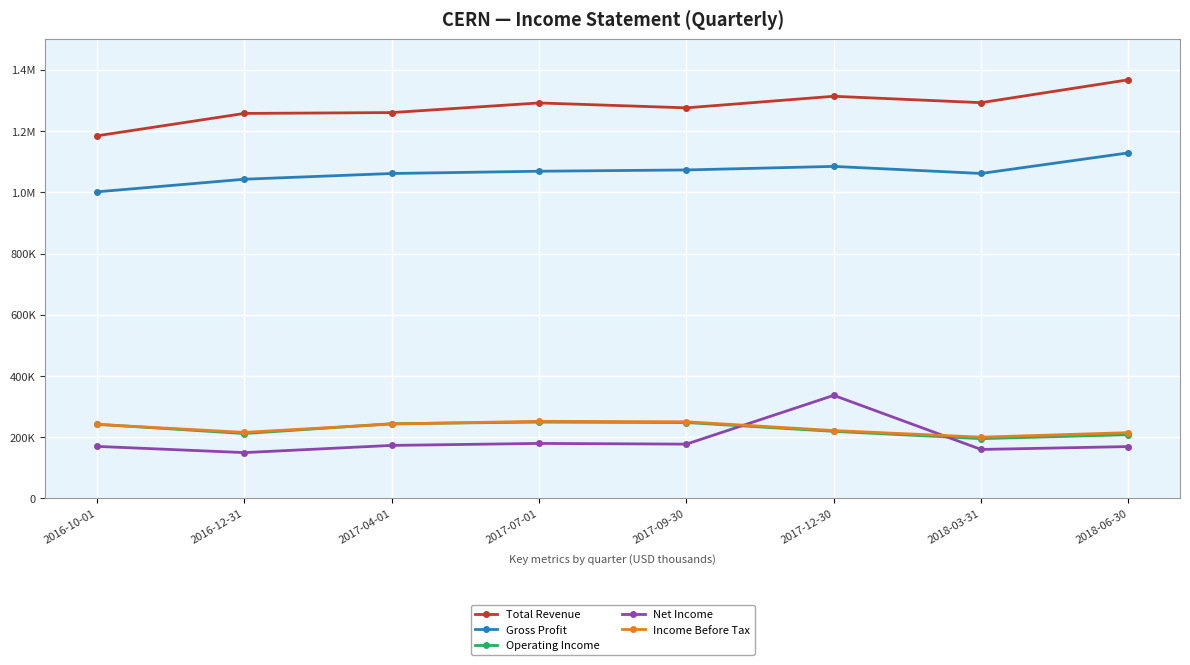

What are all the series names shown in the legend?

Total Revenue, Gross Profit, Operating Income, Net Income, Income Before Tax